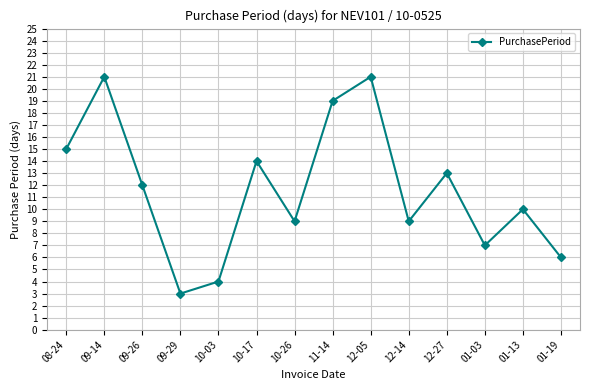

Approximately how many times larger is the value at 08-24 compared to 01-03?

2.1